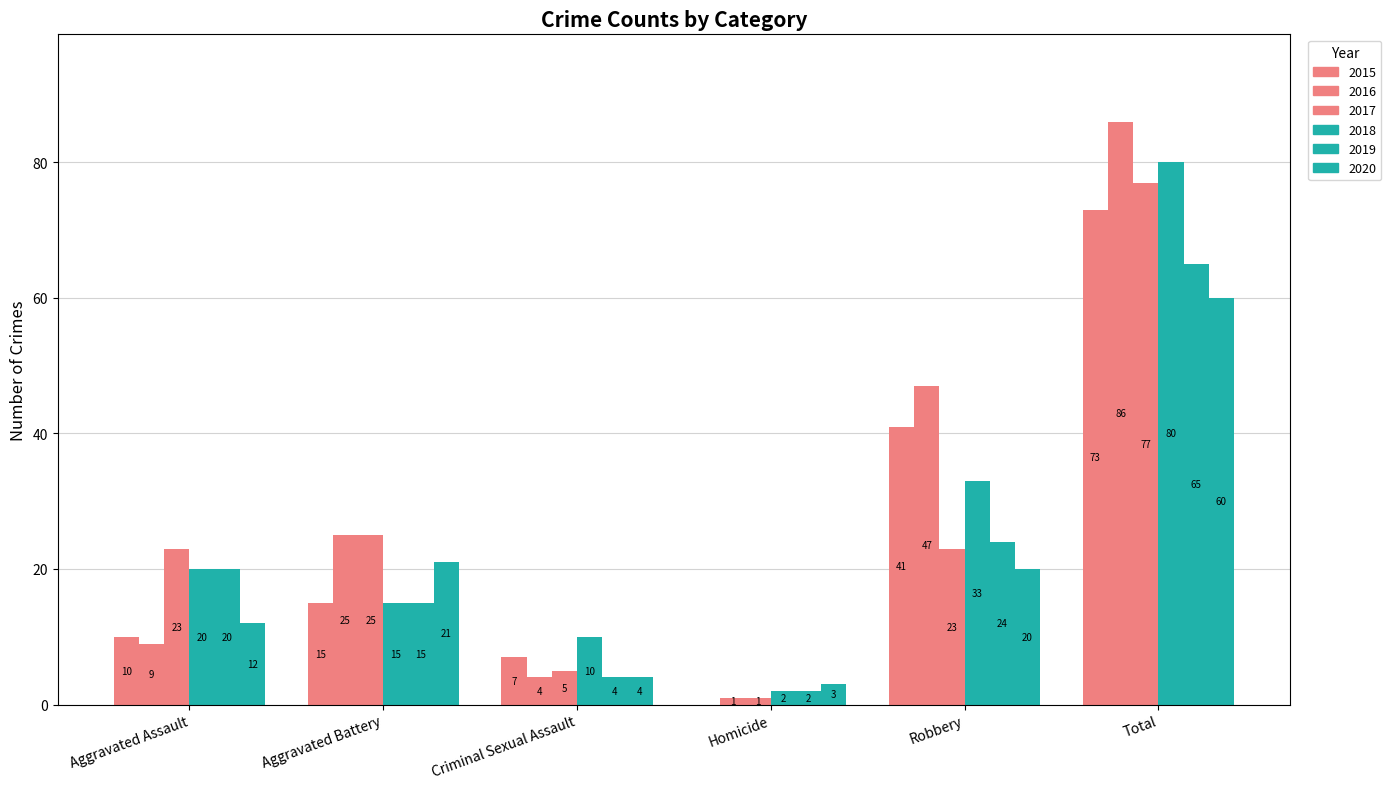

Which category has the lowest value in the 2019 series?

Homicide